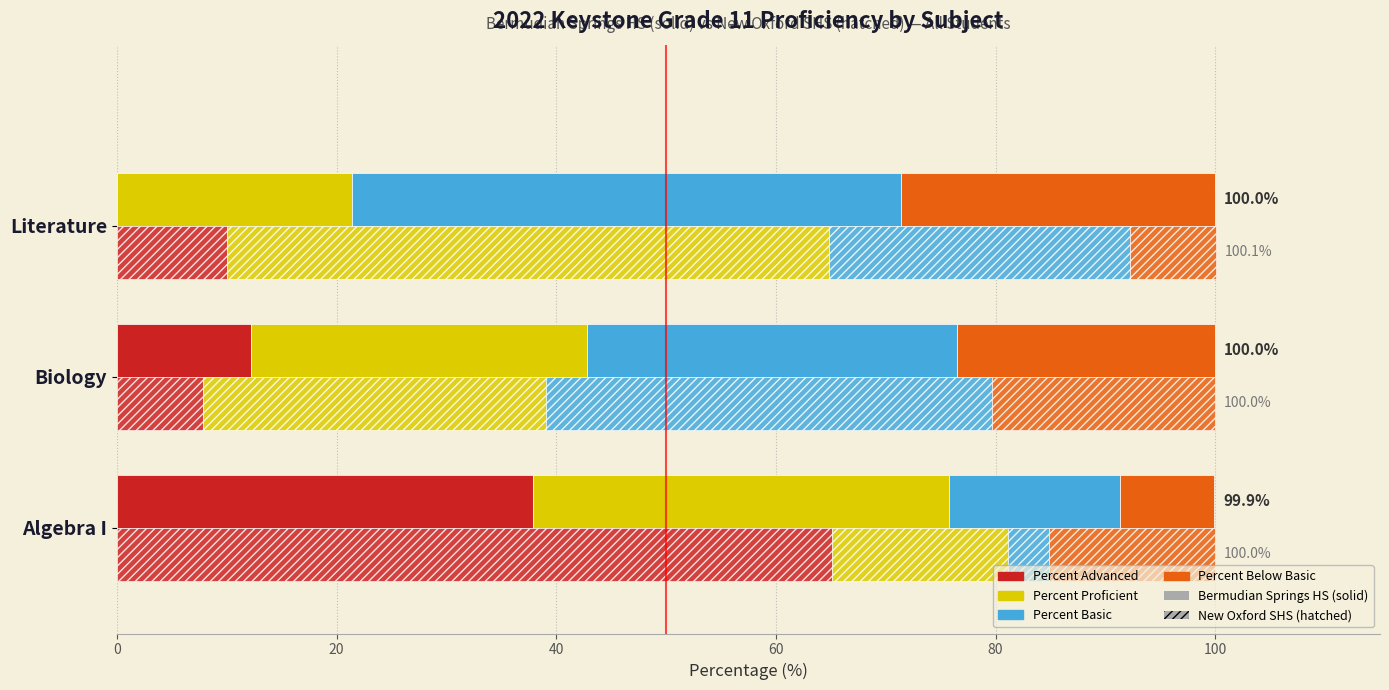

What is the label of the 2nd bar from the right?

Biology